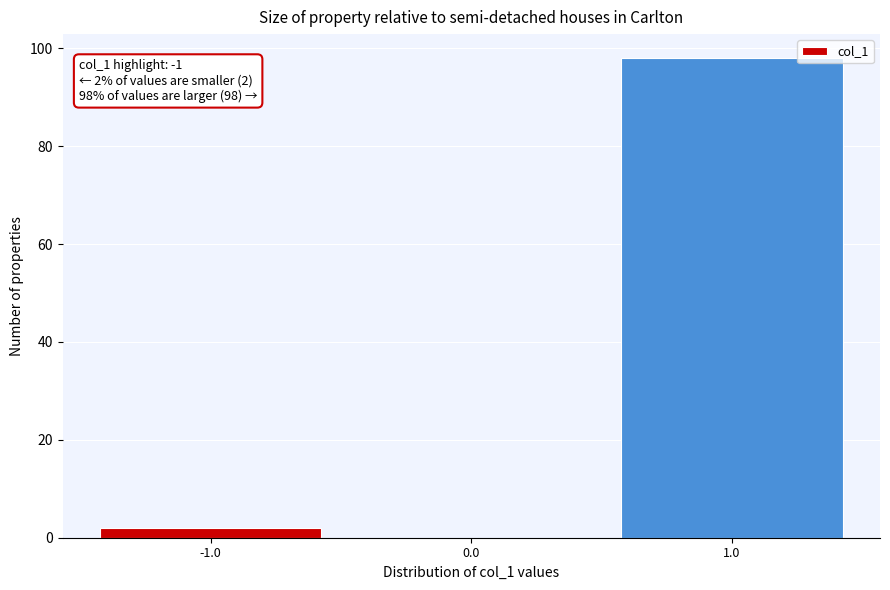

Over which range of the x-axis is the bar tallest?

0.5 to 1.5